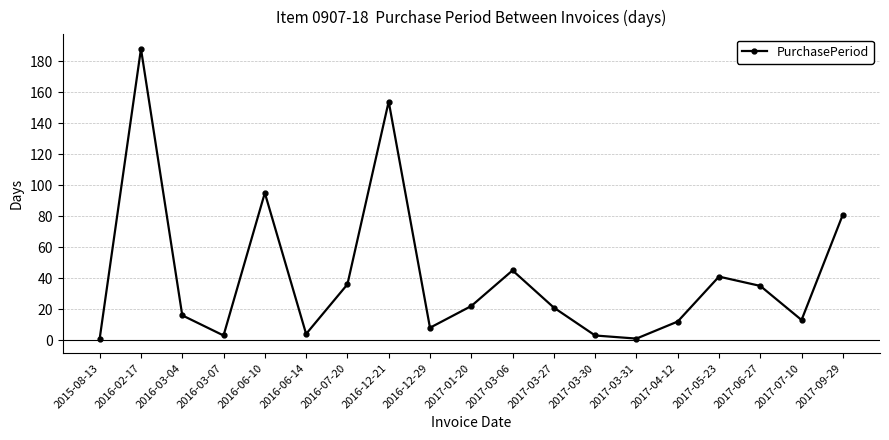

How many lines are shown in the chart?

1